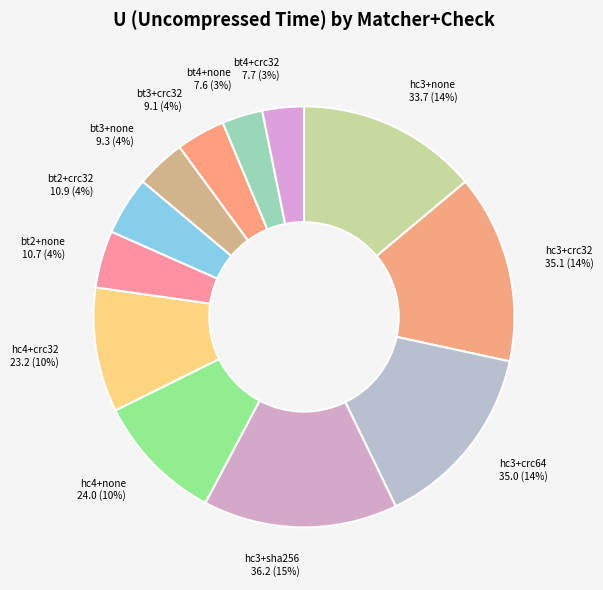

Is the sum of hc3+none and bt3+none greater than half?

No